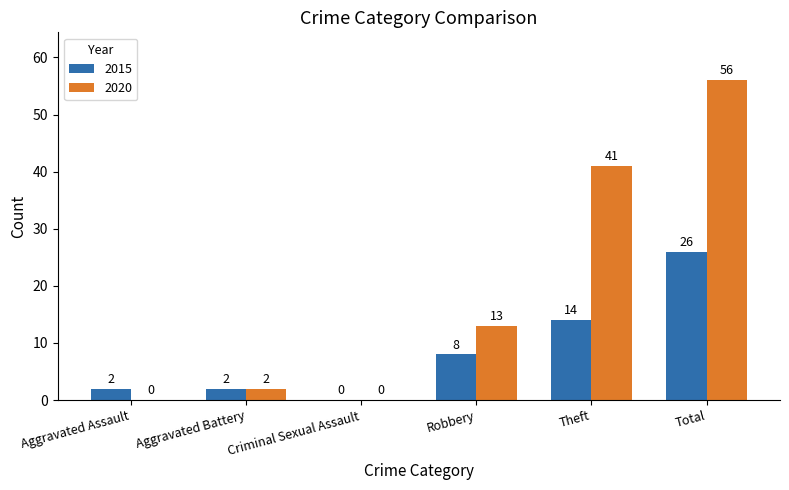

True or false: 2020 has a value of 75 at Total.

False